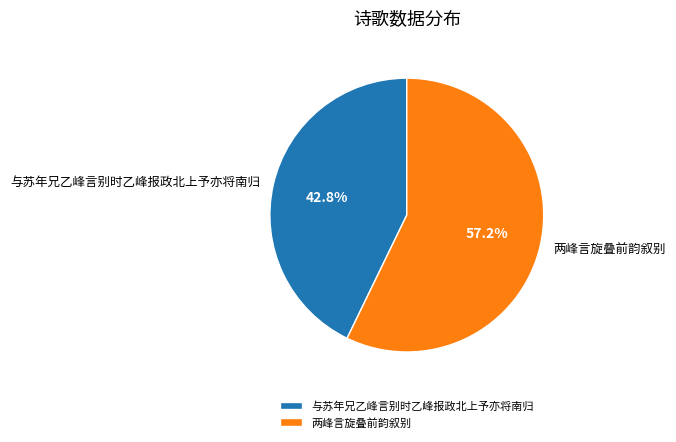

Which category has the biggest portion of the pie?

两峰言旋叠前韵叙别